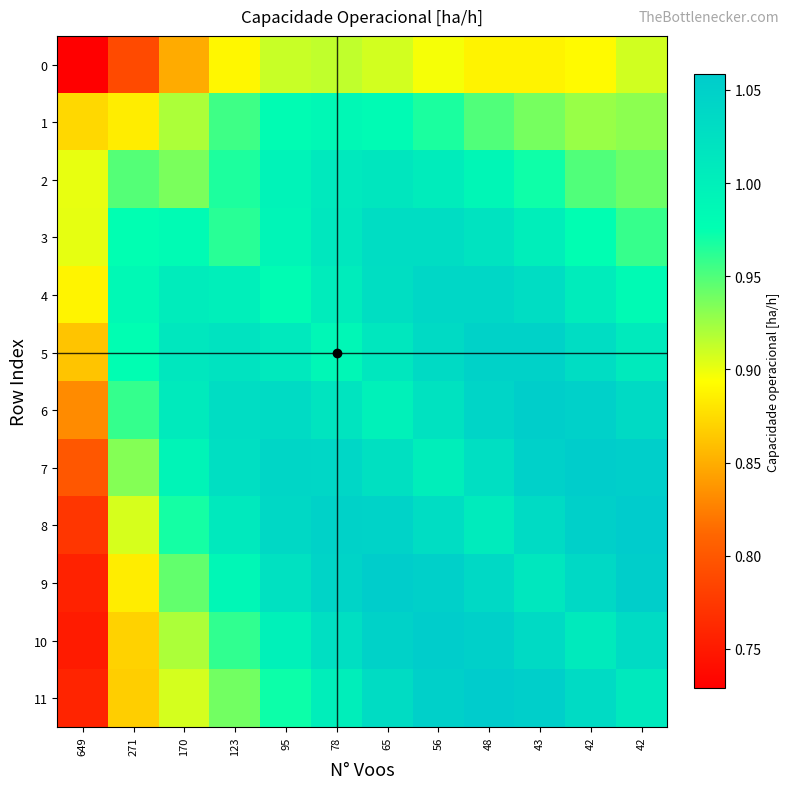

Reading right to left, what are all the values shown in this chart?

0: 42=0.9	42=0.9	43=0.9	48=0.9	56=0.9	65=0.9	78=0.9	95=0.9	123=0.9	170=0.8	271=0.8	649=0.7
1: 42=0.9	42=0.9	43=0.9	48=1.0	56=1.0	65=1.0	78=1.0	95=1.0	123=1.0	170=0.9	271=0.9	649=0.9
2: 42=0.9	42=1.0	43=1.0	48=1.0	56=1.0	65=1.0	78=1.0	95=1.0	123=1.0	170=0.9	271=0.9	649=0.9
3: 42=1.0	42=1.0	43=1.0	48=1.0	56=1.0	65=1.0	78=1.0	95=1.0	123=1.0	170=1.0	271=1.0	649=0.9
4: 42=1.0	42=1.0	43=1.0	48=1.0	56=1.0	65=1.0	78=1.0	95=1.0	123=1.0	170=1.0	271=1.0	649=0.9
5: 42=1.0	42=1.0	43=1.0	48=1.0	56=1.0	65=1.0	78=1.0	95=1.0	123=1.0	170=1.0	271=1.0	649=0.9
6: 42=1.0	42=1.0	43=1.1	48=1.0	56=1.0	65=1.0	78=1.0	95=1.0	123=1.0	170=1.0	271=1.0	649=0.8
7: 42=1.1	42=1.1	43=1.0	48=1.0	56=1.0	65=1.0	78=1.0	95=1.0	123=1.0	170=1.0	271=0.9	649=0.8
8: 42=1.1	42=1.1	43=1.0	48=1.0	56=1.0	65=1.0	78=1.0	95=1.0	123=1.0	170=1.0	271=0.9	649=0.8
9: 42=1.1	42=1.0	43=1.0	48=1.0	56=1.1	65=1.1	78=1.0	95=1.0	123=1.0	170=0.9	271=0.9	649=0.8
10: 42=1.0	42=1.0	43=1.0	48=1.1	56=1.1	65=1.0	78=1.0	95=1.0	123=1.0	170=0.9	271=0.9	649=0.8
11: 42=1.0	42=1.0	43=1.1	48=1.1	56=1.1	65=1.0	78=1.0	95=1.0	123=0.9	170=0.9	271=0.9	649=0.8